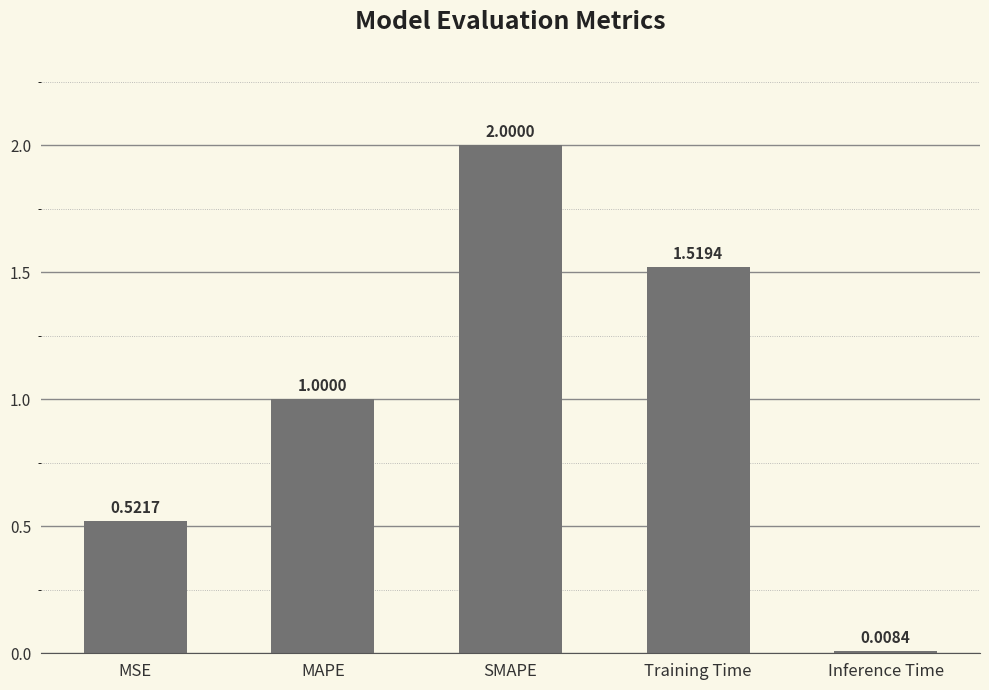

Where is the data nearest to the value 1?

MAPE